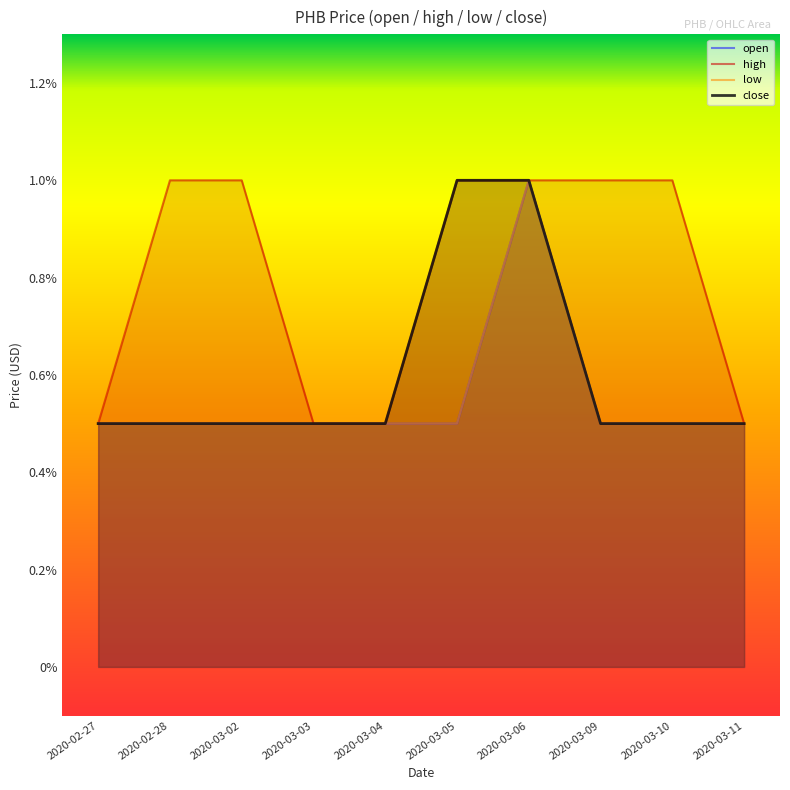

Does the chart have visible grid lines?

No